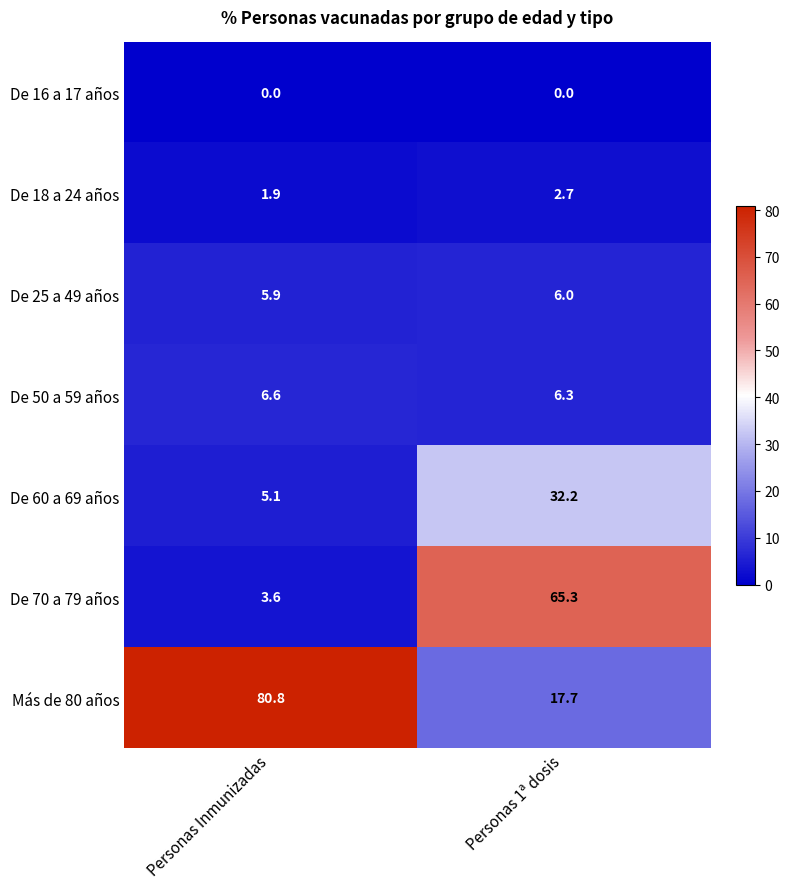

Count the number of categories in the chart.

2